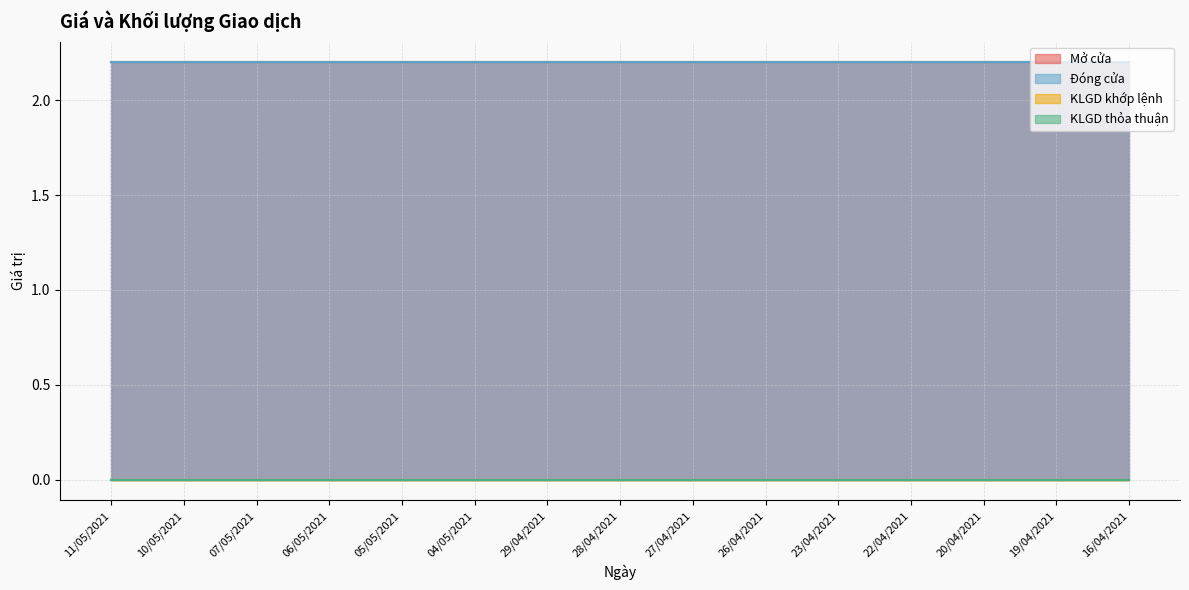

At how many categories does at least one series exceed 2?

15